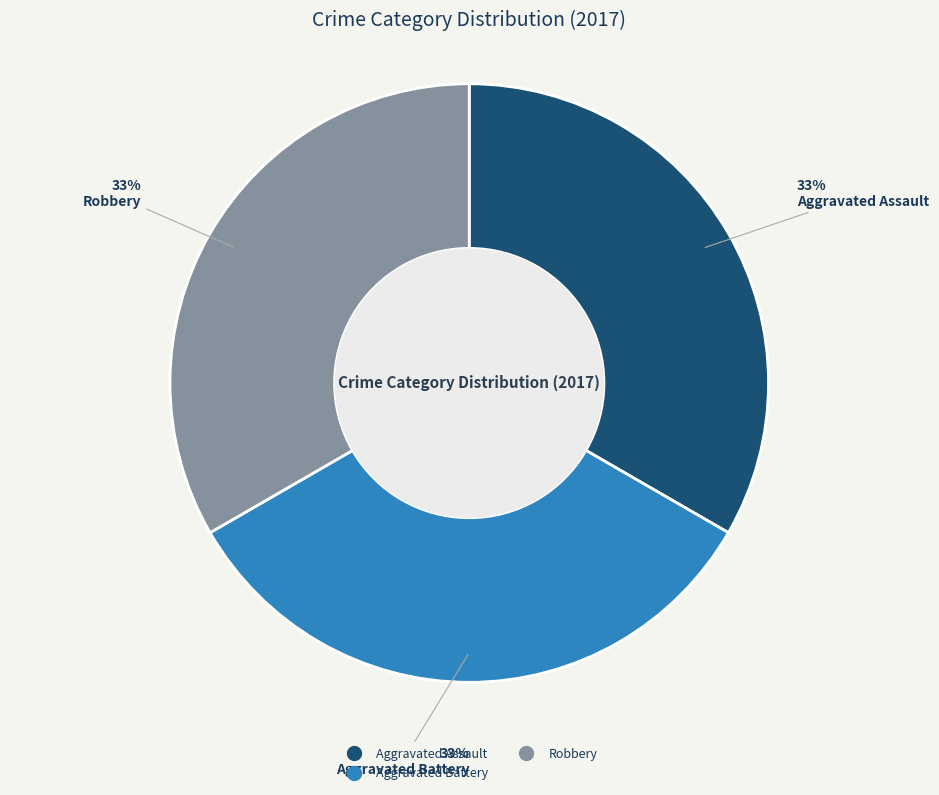

Does any single category account for the majority?

No